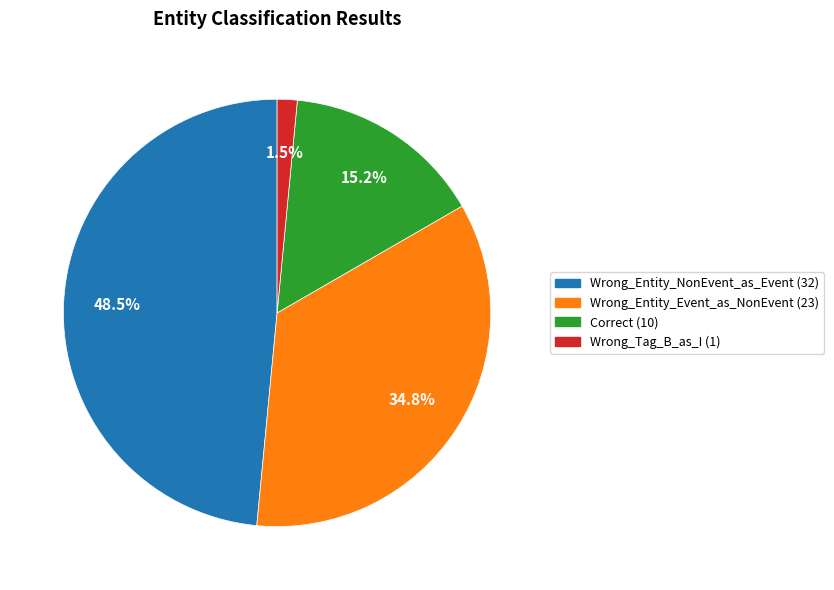

To the nearest percent, what portion does Correct represent?

15%